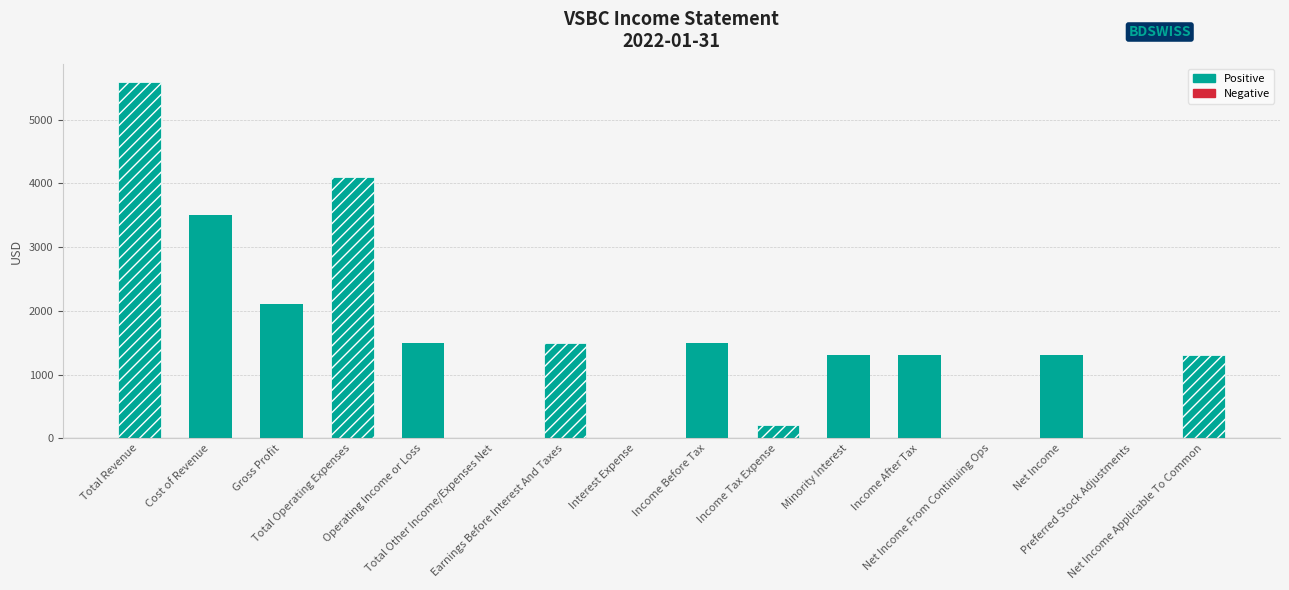

Reading right to left, extract all data points from this chart.

1300	0	1300	0	1300	1300	200	1500	0	1500	0	1500	4100	2100	3500	5600